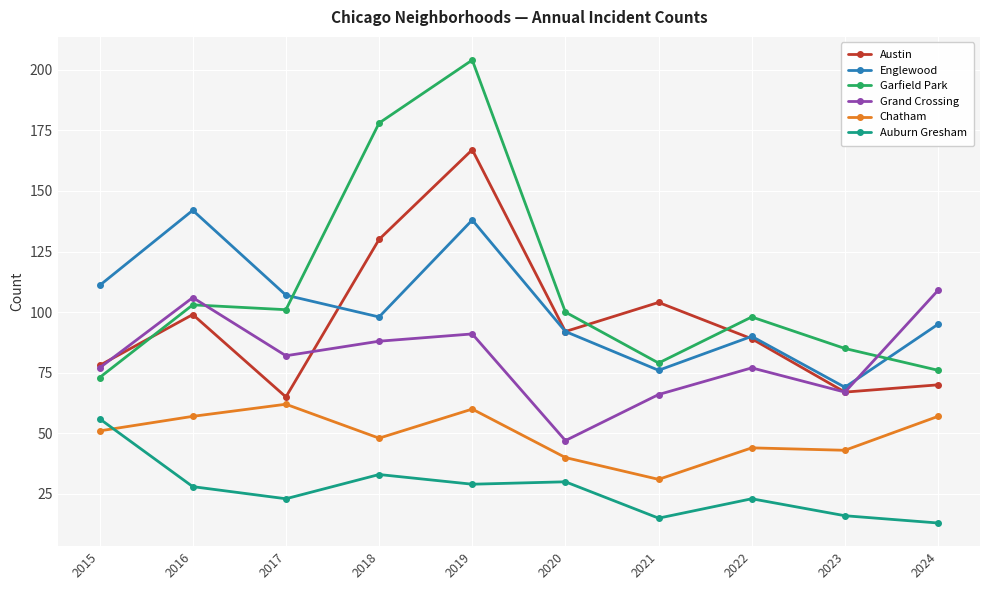

True or false: Garfield Park and Chatham intersect in this chart.

False